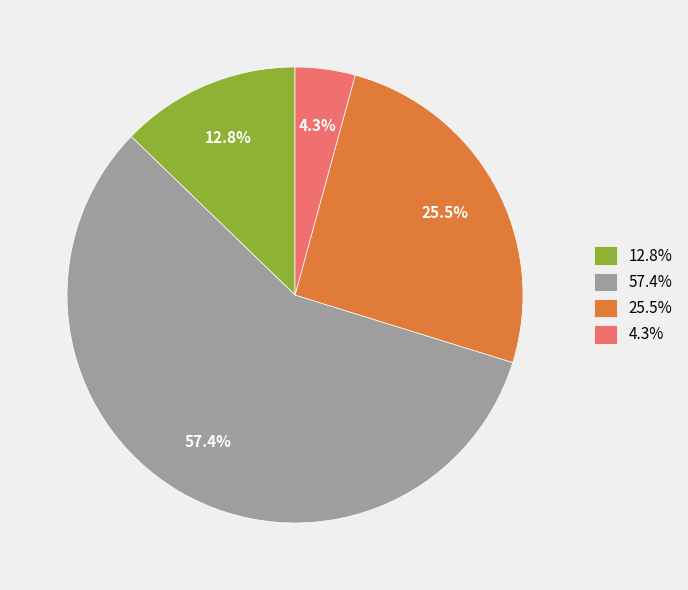

Rank the categories by value from highest to lowest.

57.4%, 25.5%, 12.8%, 4.3%